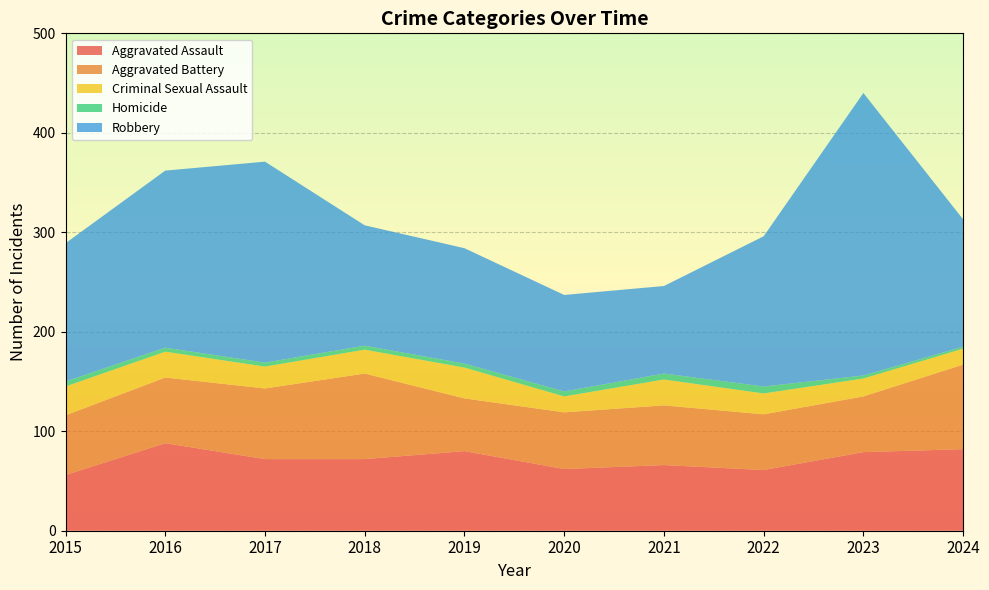

Reading left to right, transcribe all the data shown in this chart.

Aggravated Assault: 56	88	72	72	80	62	66	61	79	82
Aggravated Battery: 60	66	71	86	53	57	60	56	56	85
Criminal Sexual Assault: 29	26	22	24	31	16	26	21	18	16
Homicide: 5	4	4	4	4	5	6	7	3	2
Robbery: 139	178	202	121	116	97	88	151	284	128